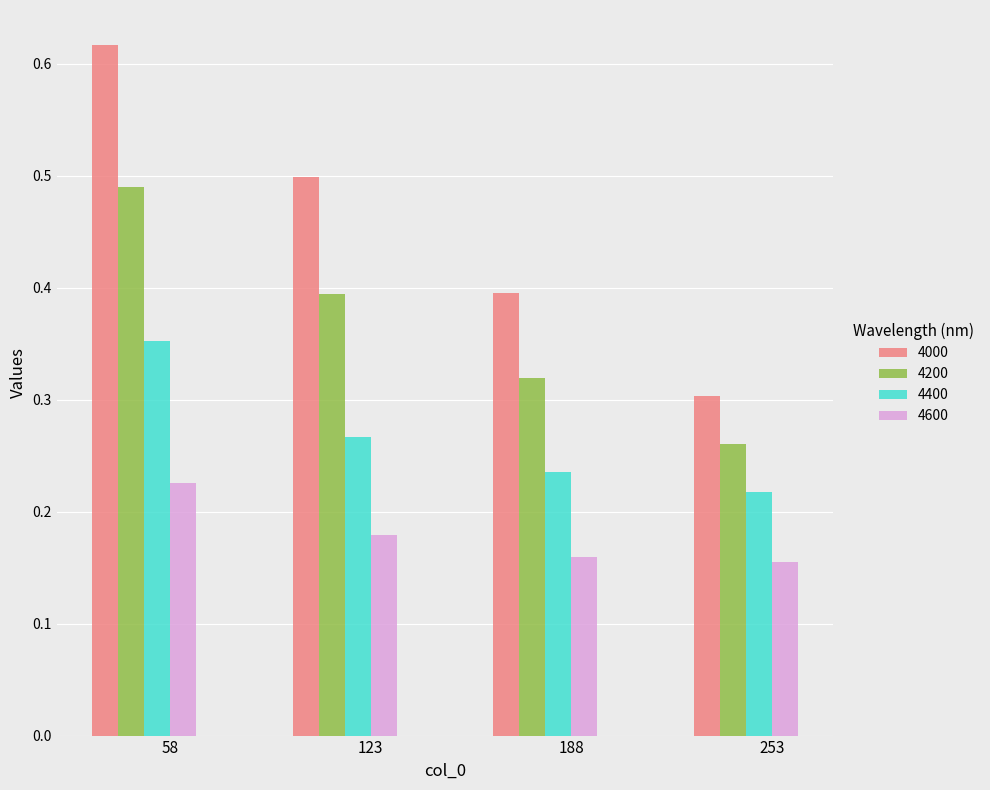

The value of 4000 at 253 is 0.2. True or false?

False